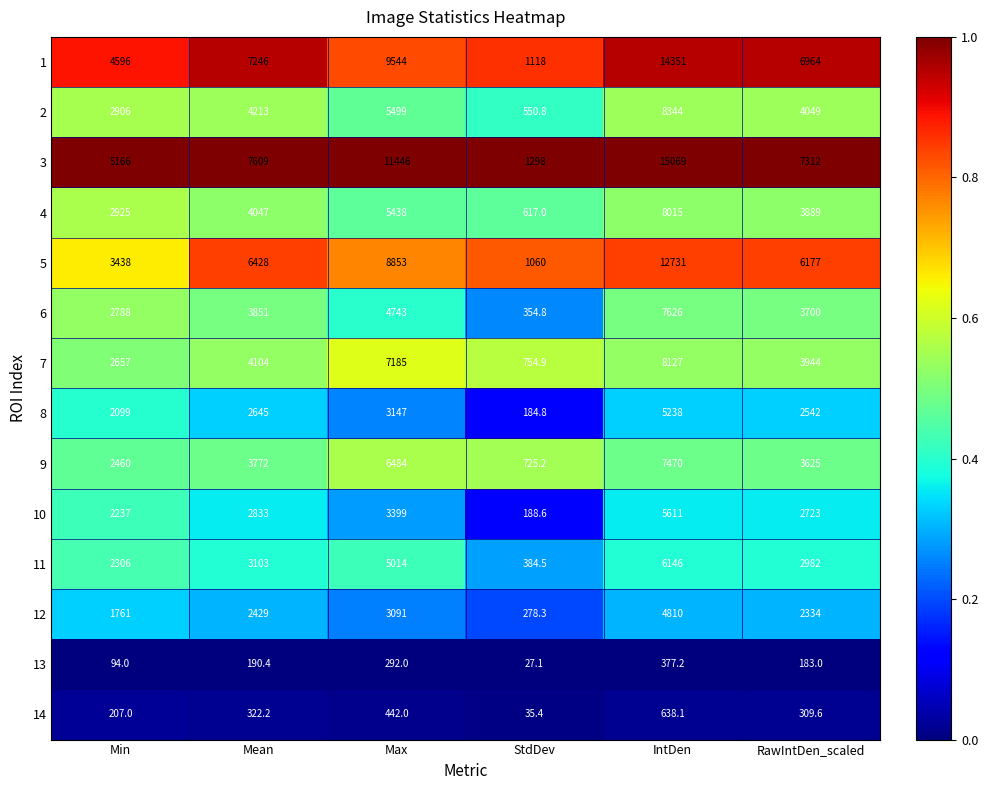

At Min, list the series in order from largest to smallest.

3, 1, 5, 4, 2, 6, 7, 9, 11, 10, 8, 12, 14, 13